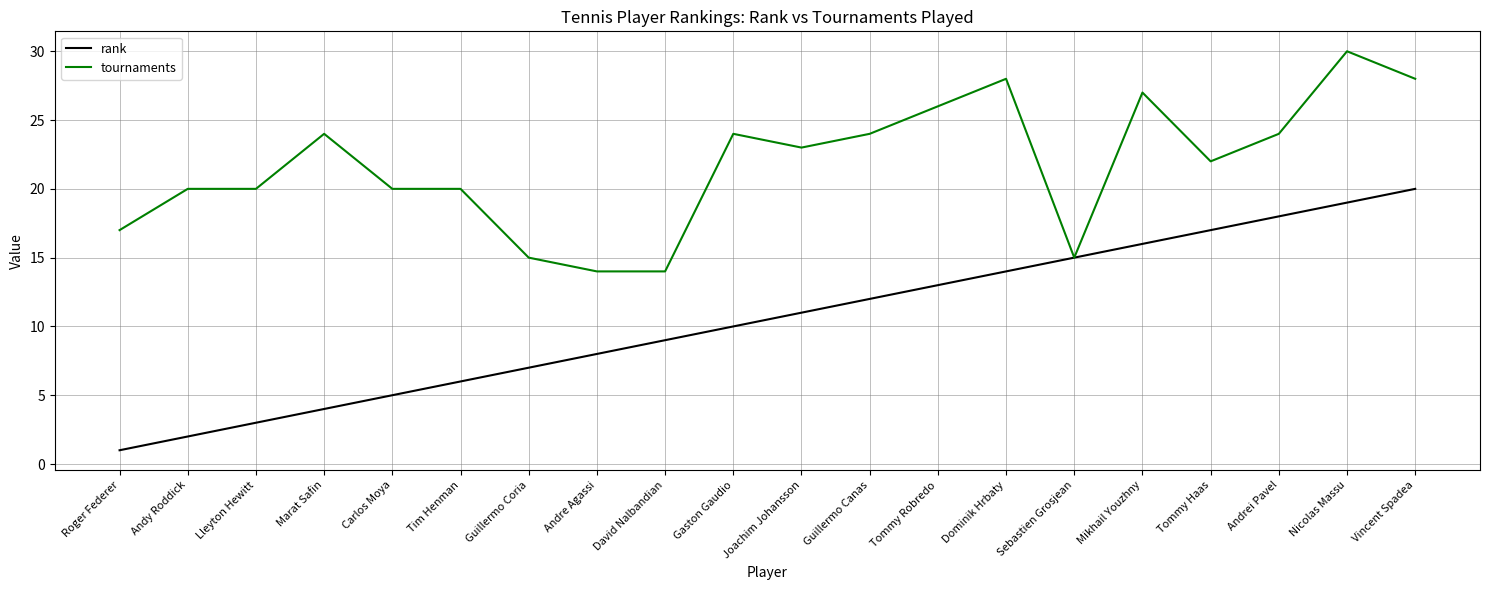

Rank the series at Tommy Robredo from highest to lowest value.

tournaments, rank